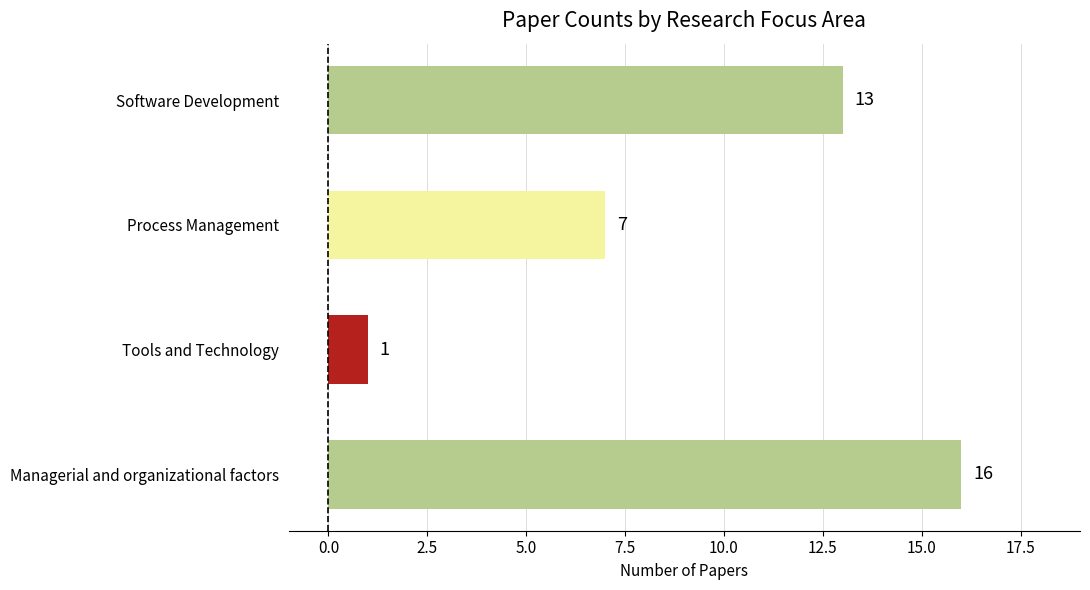

Reading bottom to top, what are all the values shown in this chart?

16	1	7	13